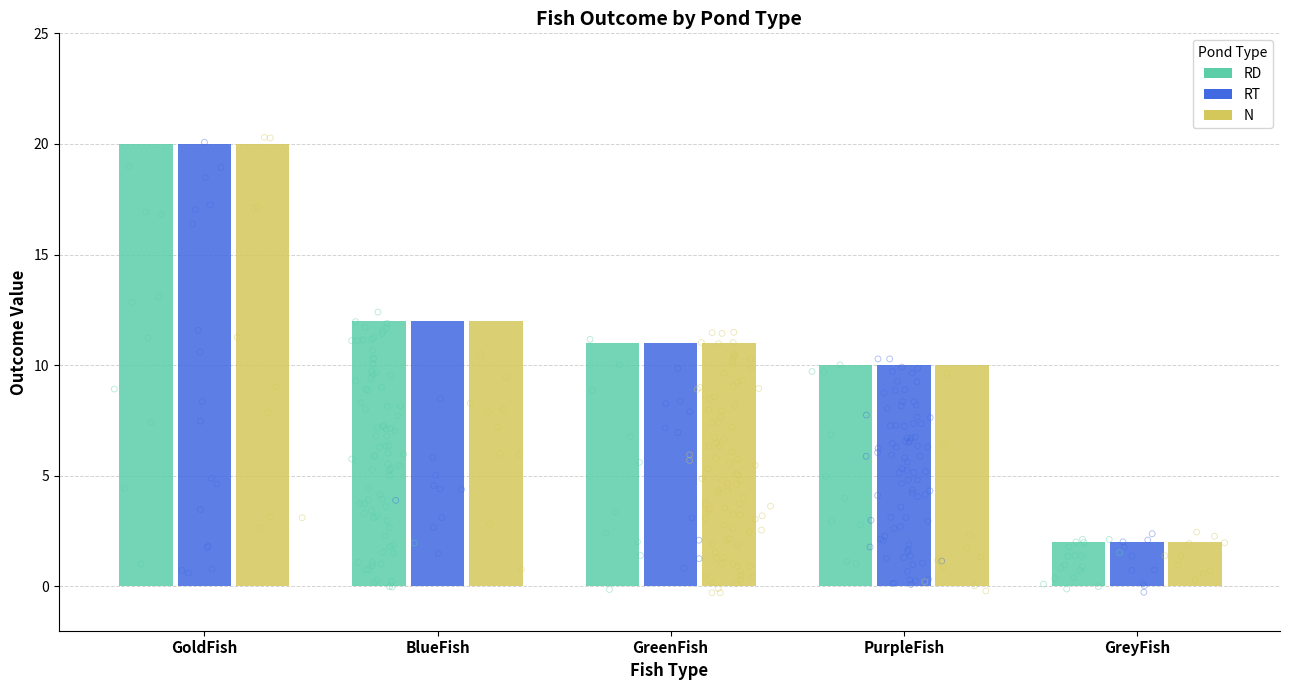

What are all the series names shown in the legend?

RD, RT, N